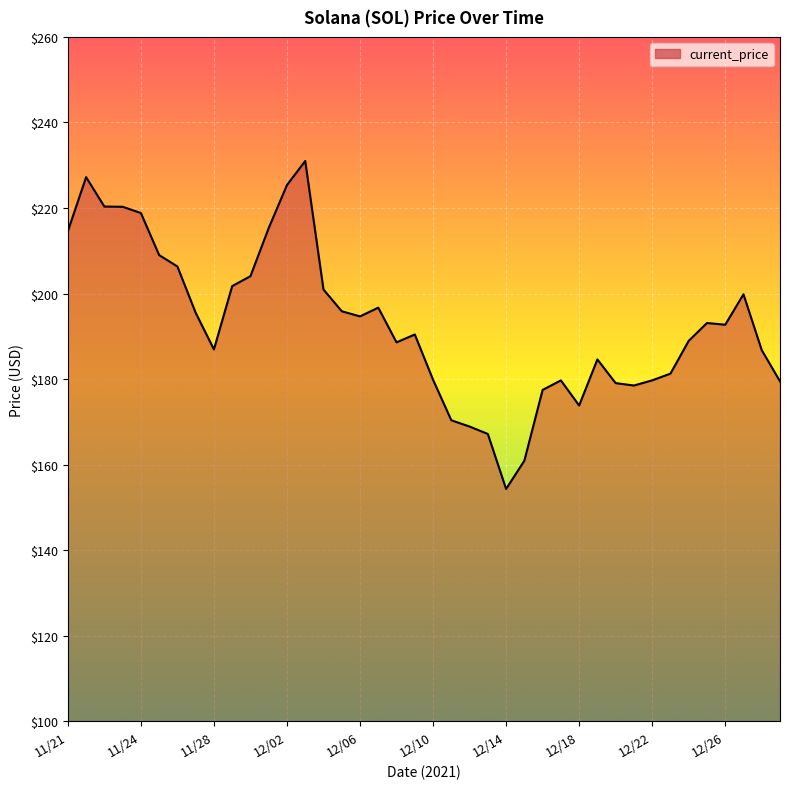

What is the smallest value displayed?

154.3